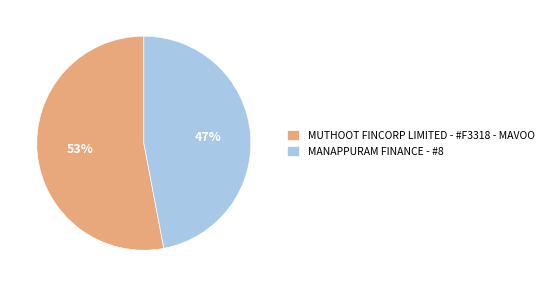

To the nearest percent, what is the difference between the MUTHOOT FINCORP LIMITED - #F3318 - MAVOO and MANAPPURAM FINANCE - #8 slice percentages?

6%